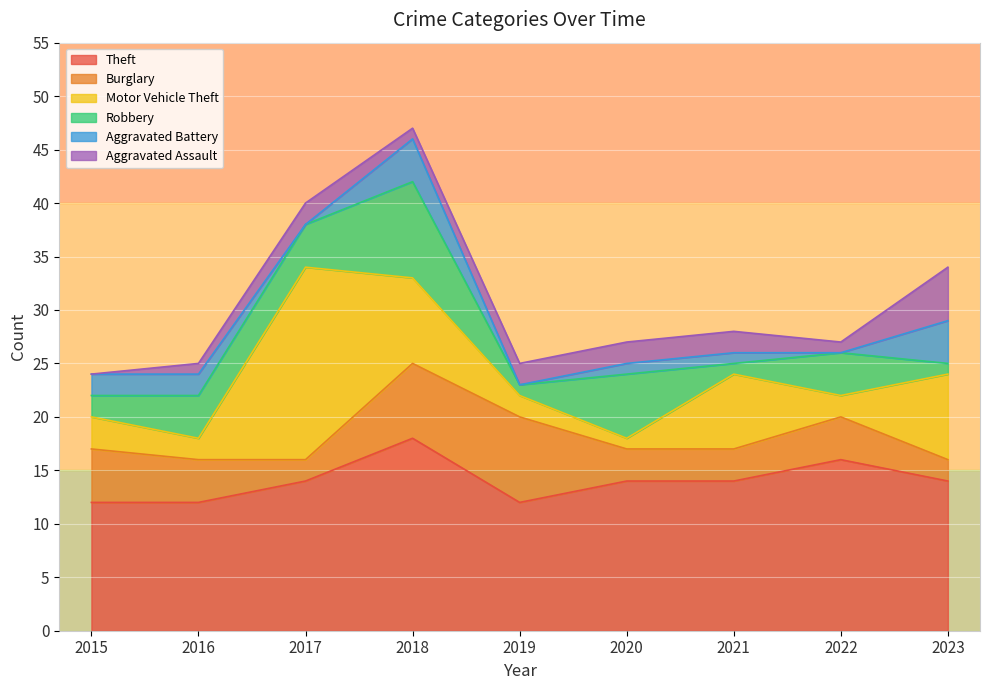

What is the value of the Motor Vehicle Theft point at the 8th from the left?

2